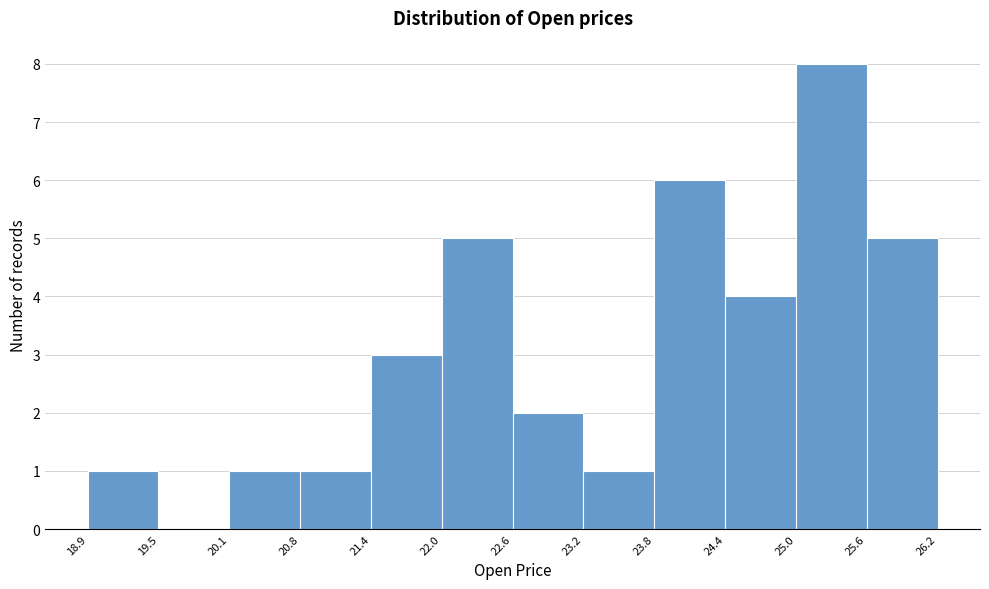

Which range on the x-axis has the tallest bar?

25.0 to 25.6